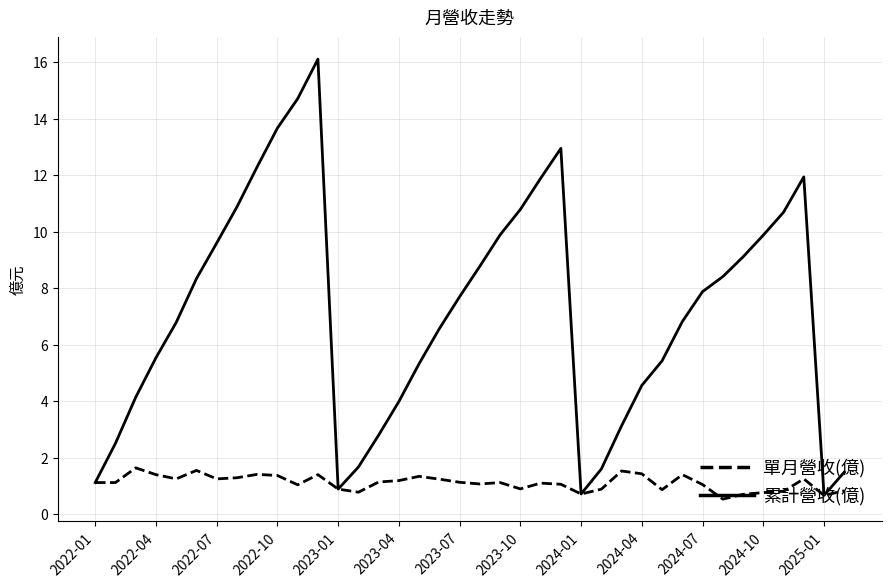

What is the lowest value of the 單月營收(億) series?

0.5